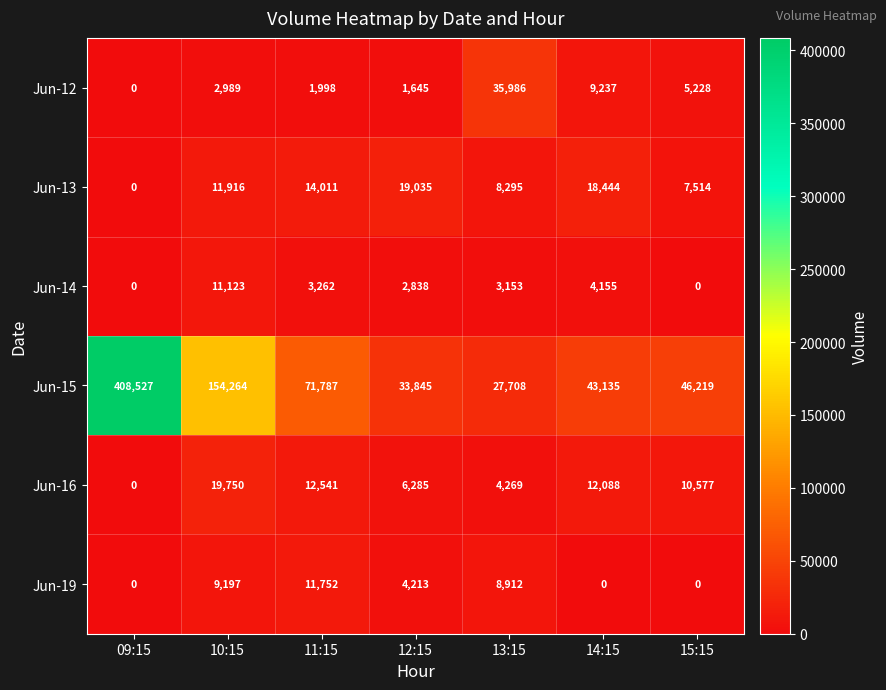

At which label does Jun-14 first exceed 3153?

10:15